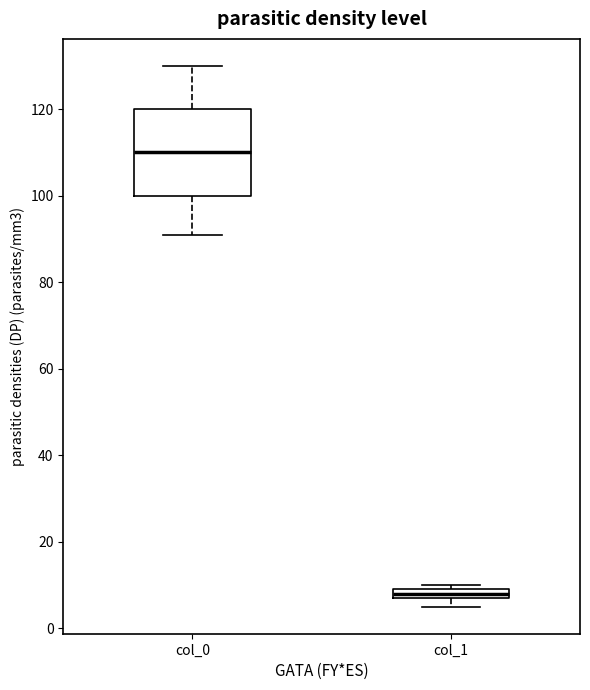

Where is the upper edge of the box for col_1 on the y-axis? The values are not printed on the chart, so give them approximately, as read against the axis.

10